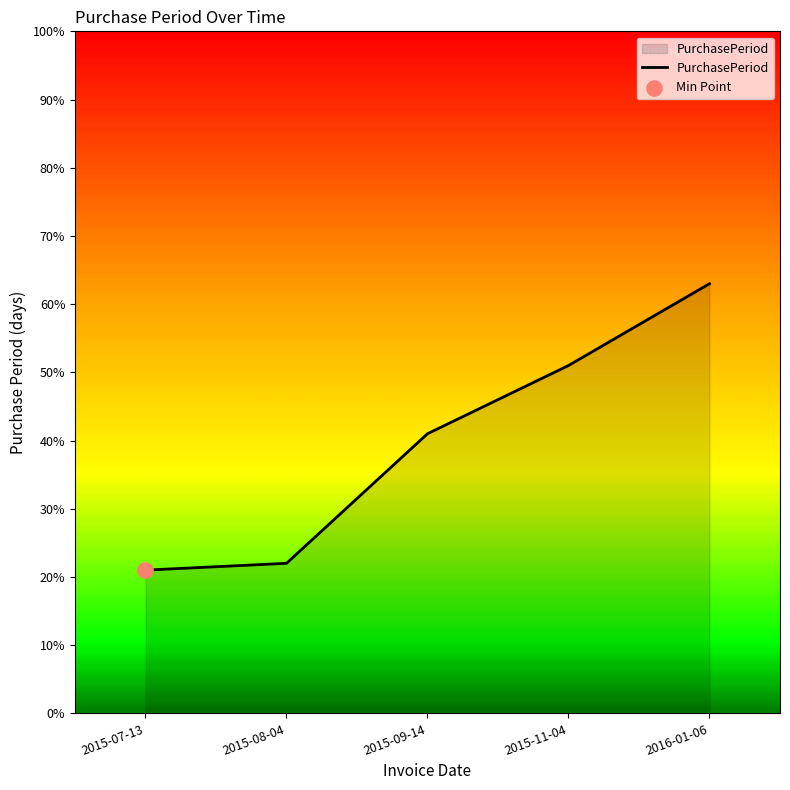

What is the ratio of the value at 2015-09-14 to the value at 2015-11-04?

0.8